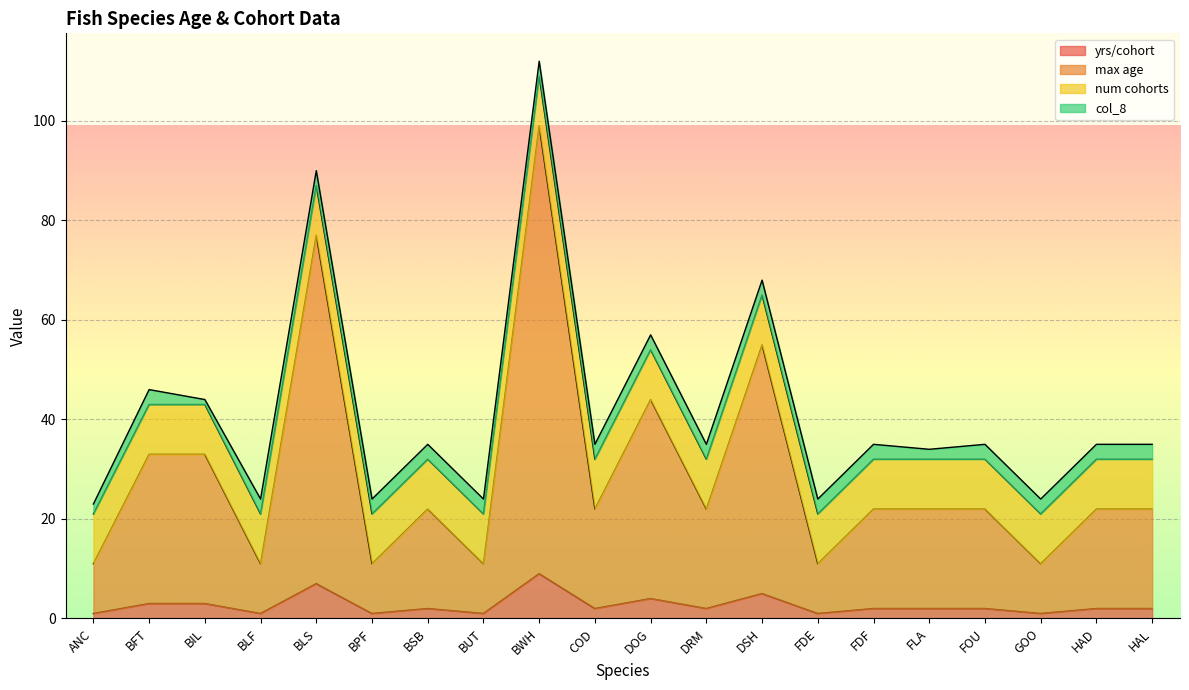

True or false: yrs/cohort and max age cross at least once.

False